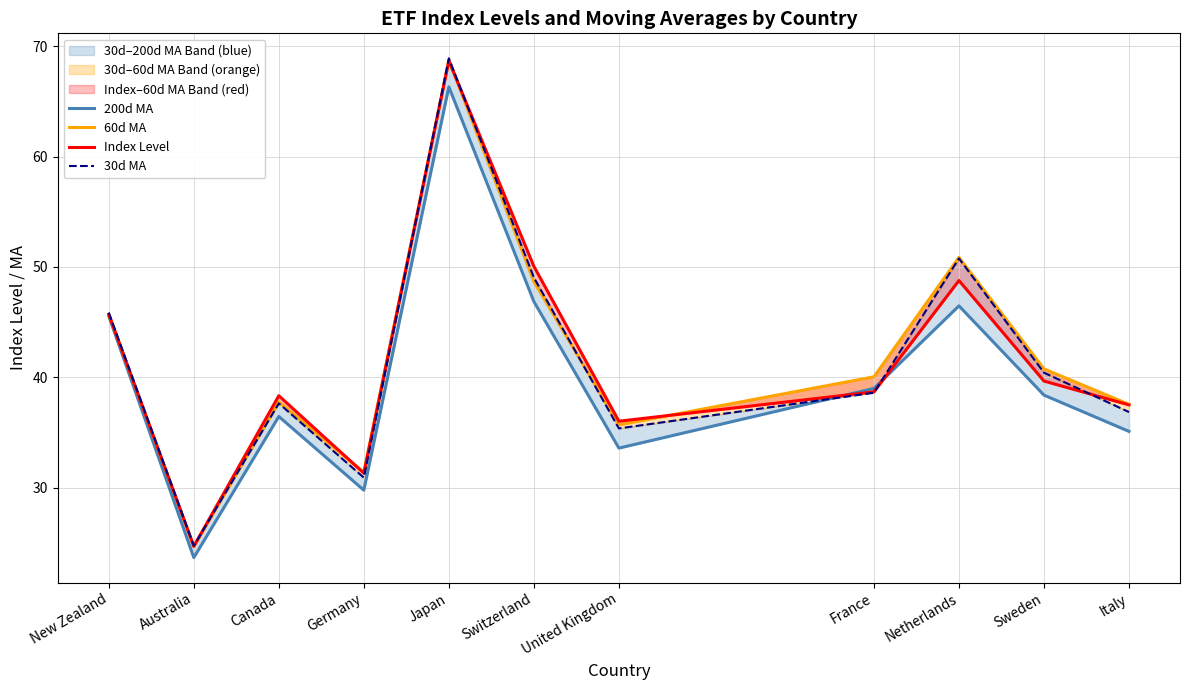

What position from the left is New Zealand?

1